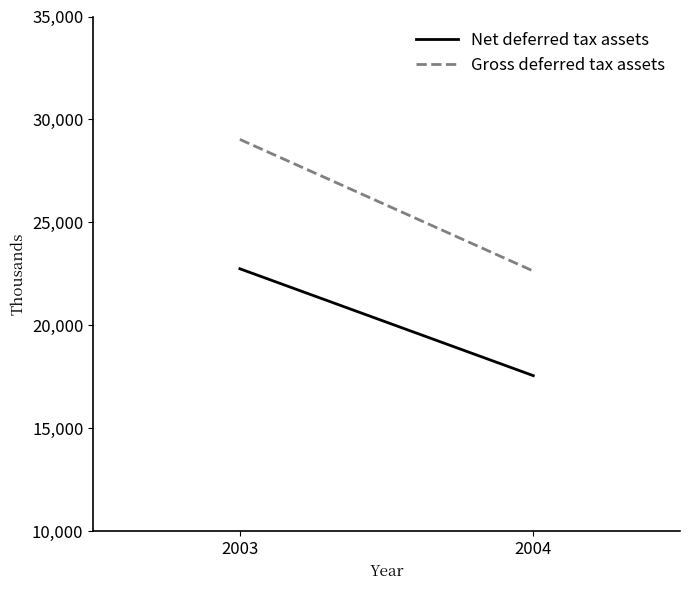

Between 2003 and 2004, which series saw the biggest shift?

Gross deferred tax assets